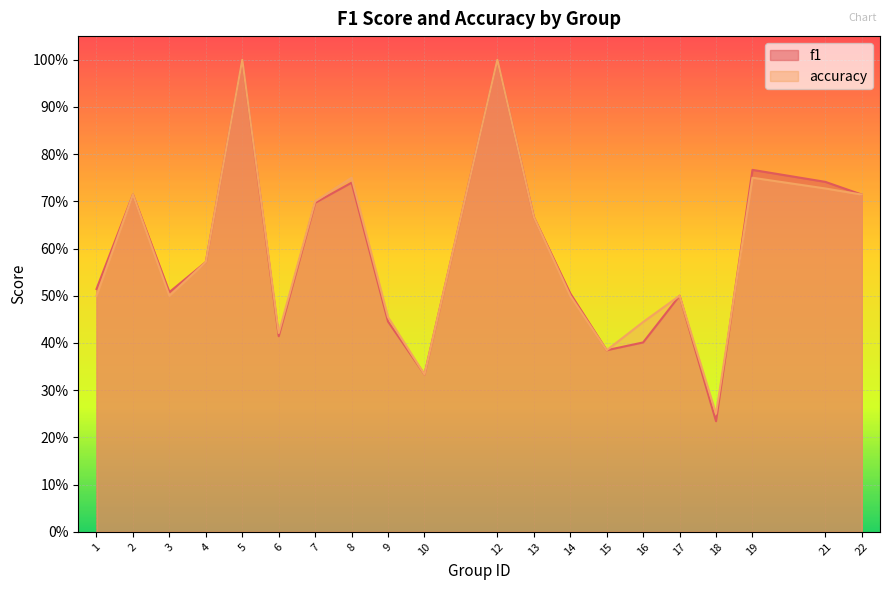

In accuracy, how many points are lower than both neighbors (excluding endpoints)?

5